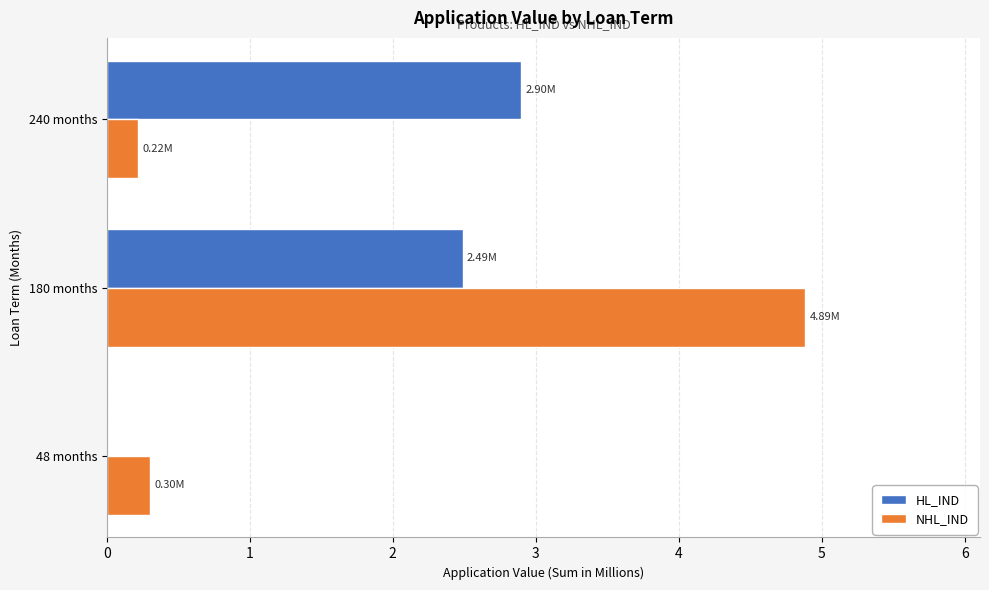

At which category is the sum across all series the highest?

180 months